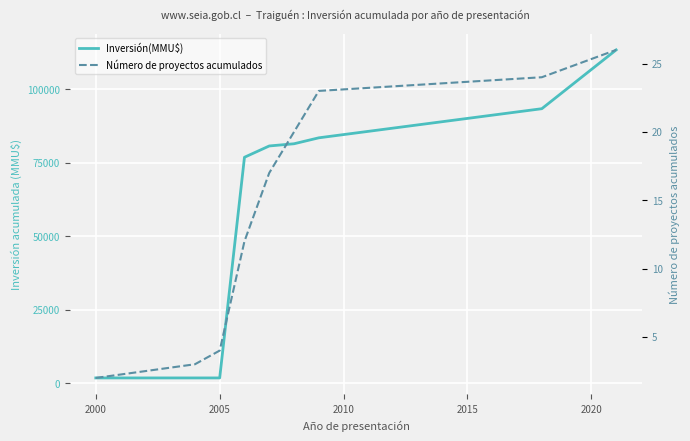

True or false: Inversión(MMU$) and Número de proyectos acumulados intersect in this chart.

False